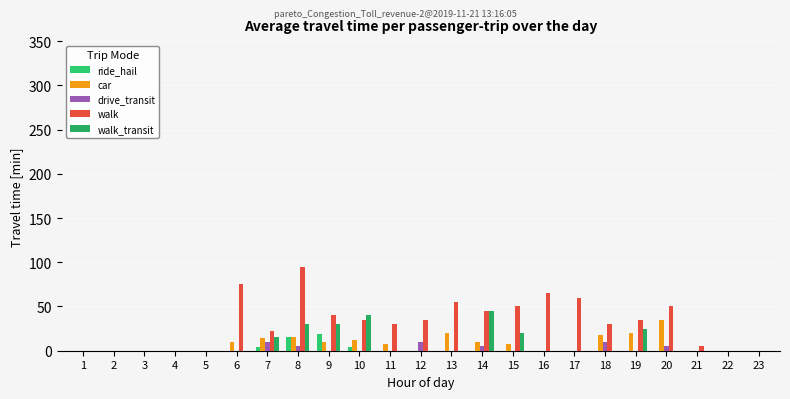

Reading left to right, extract all data points from this chart.

ride_hail: 1=0	2=0	3=0	4=0	5=0	6=0	7=4	8=16	9=19	10=4	11=0	12=0	13=0	14=0	15=0	16=0	17=0	18=0	19=0	20=0	21=0	22=0	23=0
car: 1=0	2=0	3=0	4=0	5=0	6=10	7=14	8=16	9=10	10=12	11=8	12=0	13=20	14=10	15=8	16=0	17=0	18=18	19=20	20=35	21=0	22=0	23=0
drive_transit: 1=0	2=0	3=0	4=0	5=0	6=0	7=10	8=5	9=0	10=0	11=0	12=10	13=0	14=5	15=0	16=0	17=0	18=10	19=0	20=5	21=0	22=0	23=0
walk: 1=0	2=0	3=0	4=0	5=0	6=75	7=22	8=95	9=40	10=35	11=30	12=35	13=55	14=45	15=50	16=65	17=60	18=30	19=35	20=50	21=5	22=0	23=0
walk_transit: 1=0	2=0	3=0	4=0	5=0	6=0	7=15	8=30	9=30	10=40	11=0	12=0	13=0	14=45	15=20	16=0	17=0	18=0	19=25	20=0	21=0	22=0	23=0